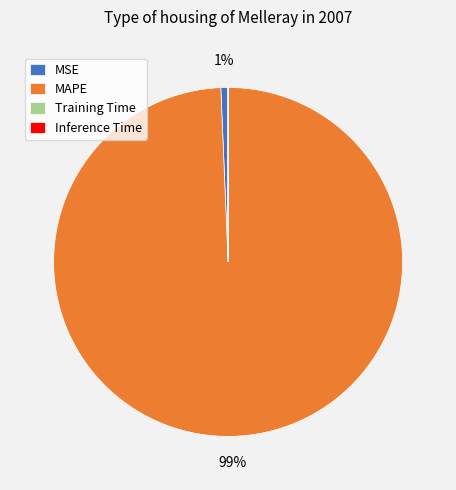

The MAPE slice represents 99% of the pie. True or false?

True